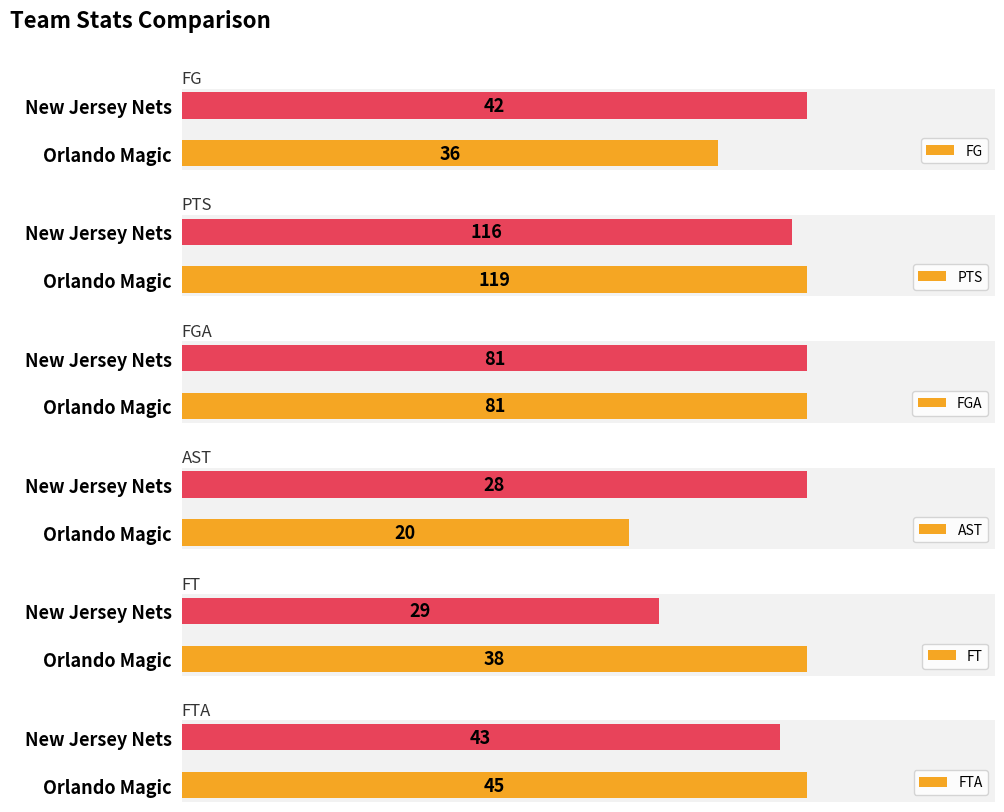

Which category has the lowest value in the FG series?

Orlando Magic